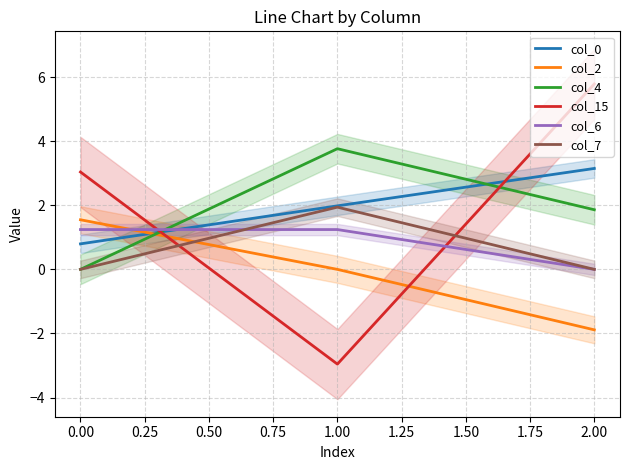

The value of col_0 at 0.00 is 0.2. True or false?

False